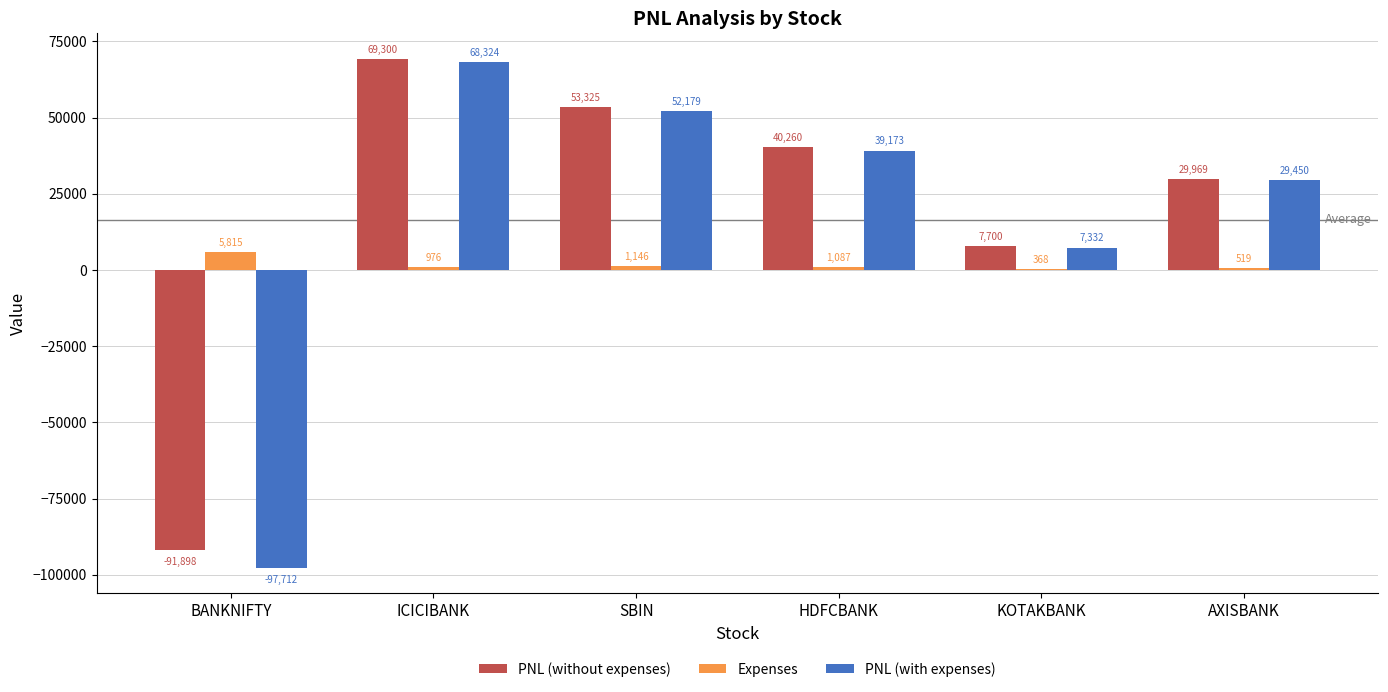

Is the value of PNL (without expenses) at HDFCBANK greater than the value of Expenses at ICICIBANK?

Yes